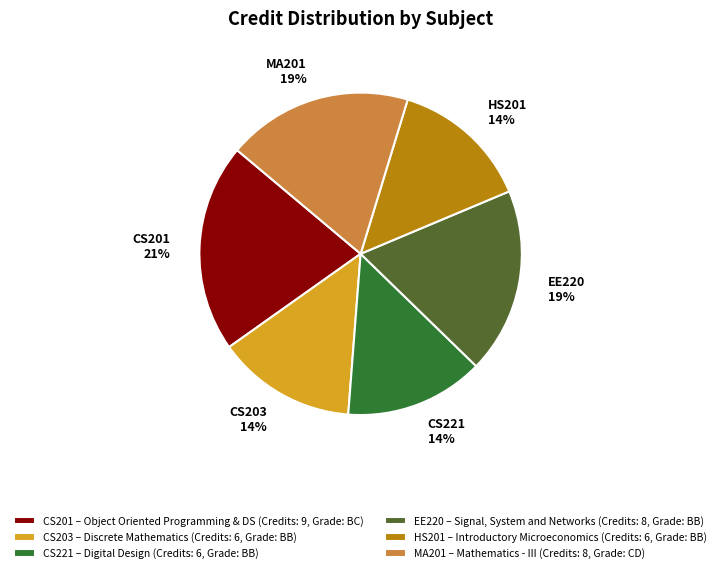

How many slices are in this pie chart?

6